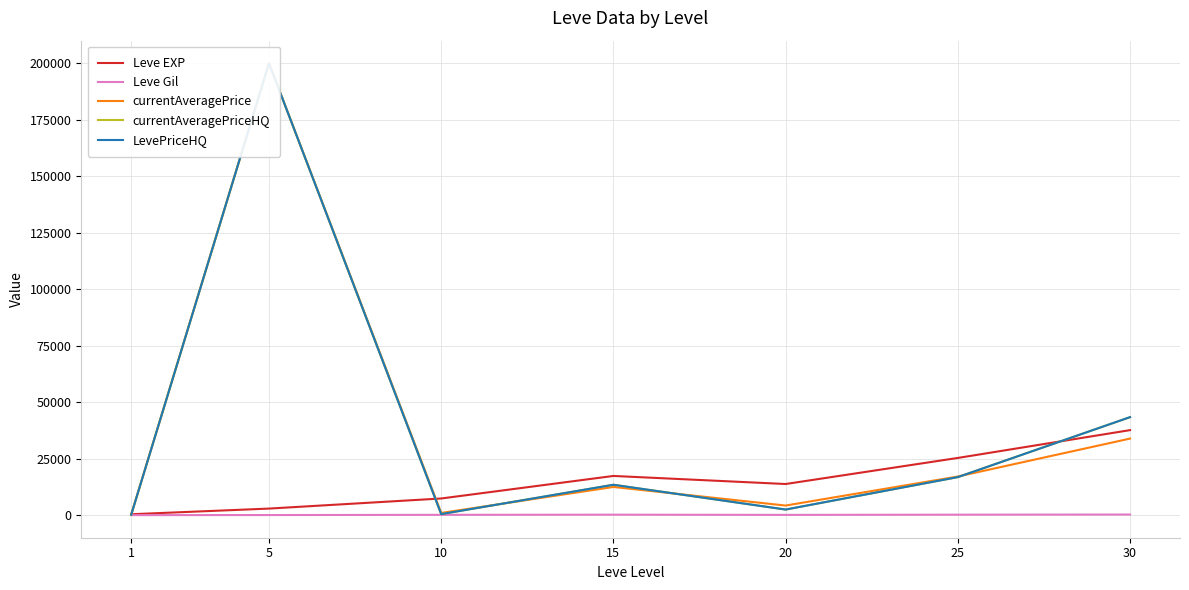

Which series has the largest total across all categories?

currentAveragePriceHQ